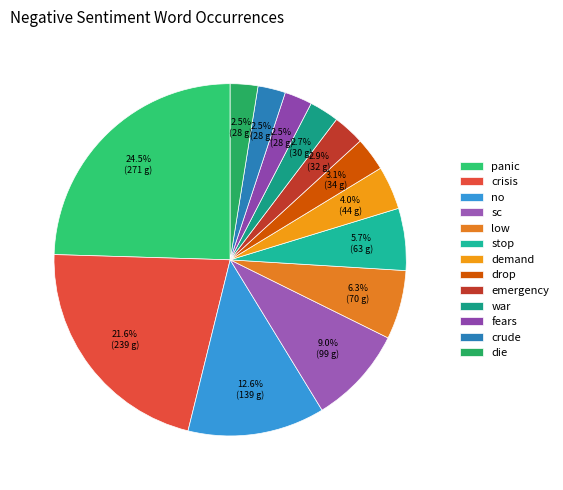

To the nearest percent, what is the average slice percentage?

8%